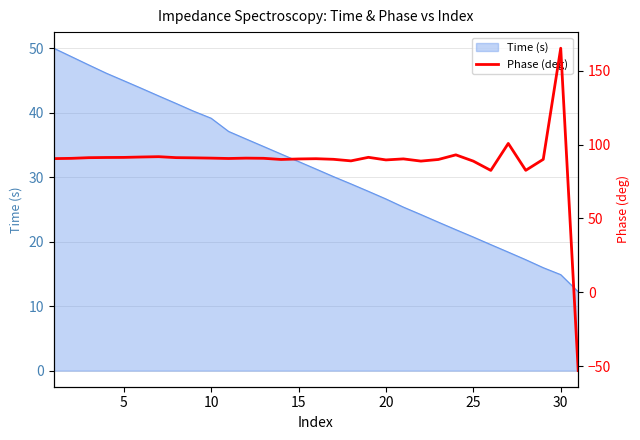

What is the lowest value of the Time (s) series?

12.2